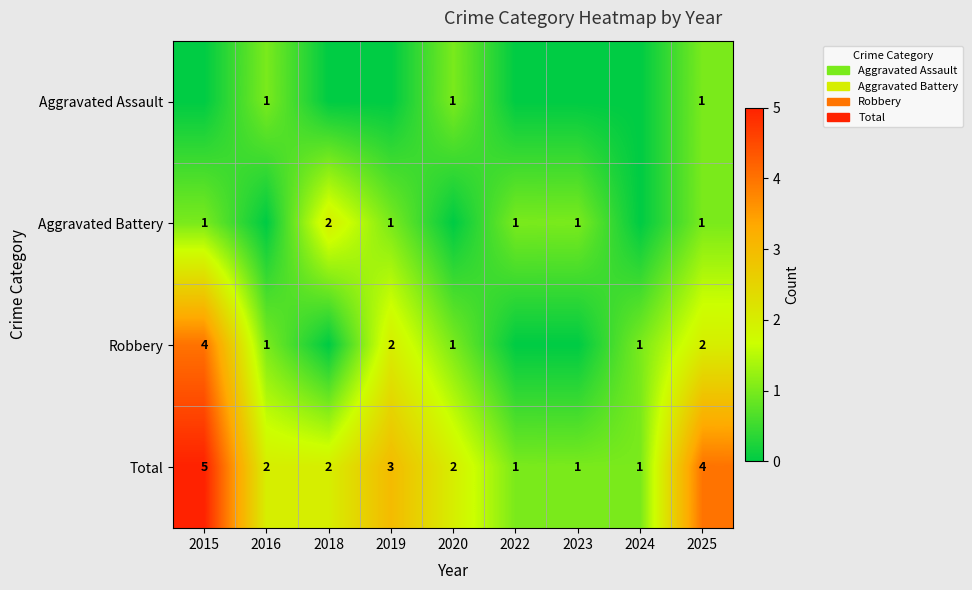

At which category is the sum across all series the highest?

2015